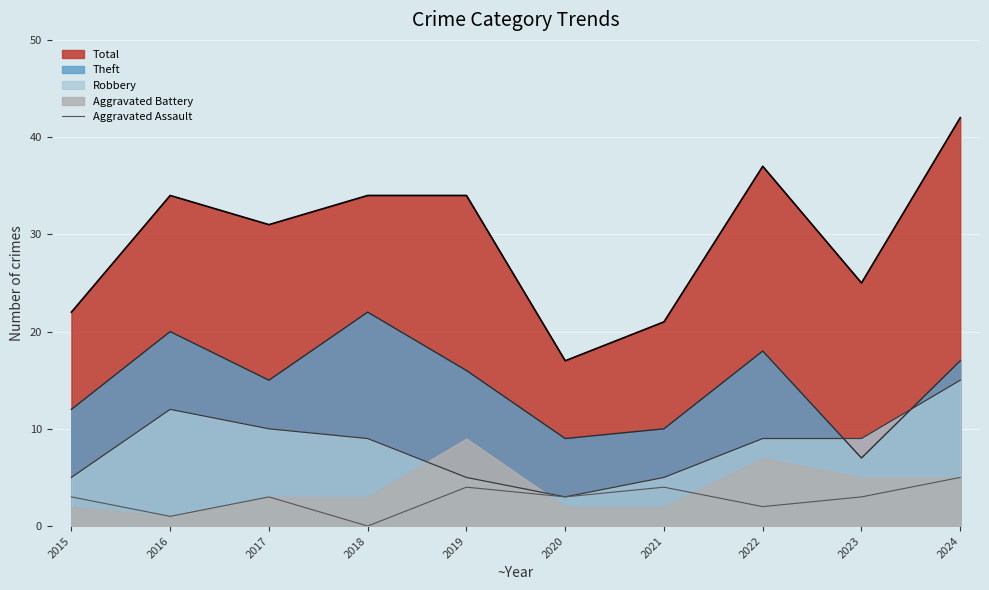

Is it true that Theft equals 12 at 2015?

True